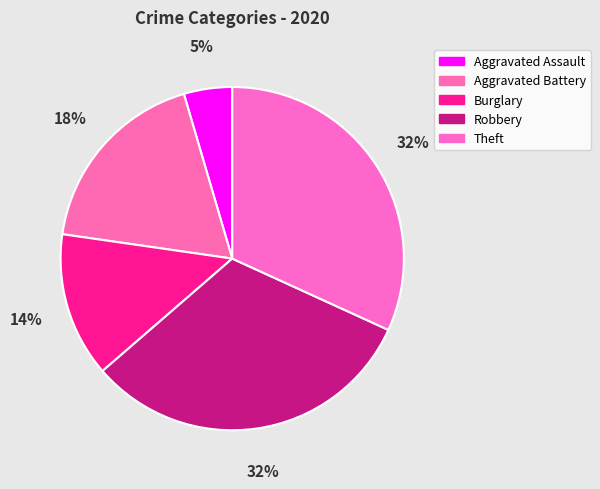

To the nearest percent, what is the difference between the largest and smallest slice percentages?

27%